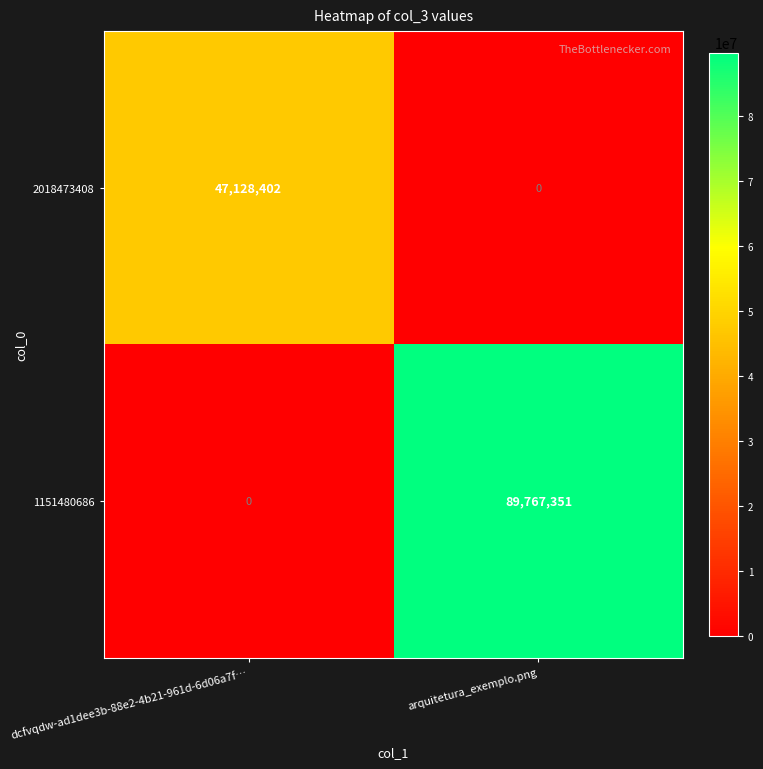

Reading right to left, extract all data points from this chart.

2018473408: arquitetura_exemplo.png=0	dcfvqdw-ad1dee3b-88e2-4b21-961d-6d06a7f…=47128402
1151480686: arquitetura_exemplo.png=89767351	dcfvqdw-ad1dee3b-88e2-4b21-961d-6d06a7f…=0